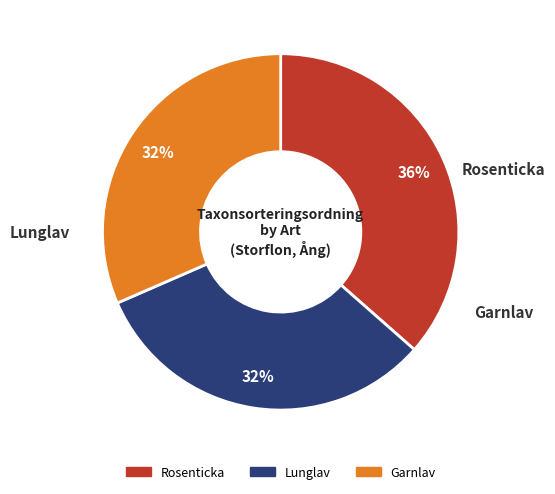

Which slice is the largest?

Rosenticka